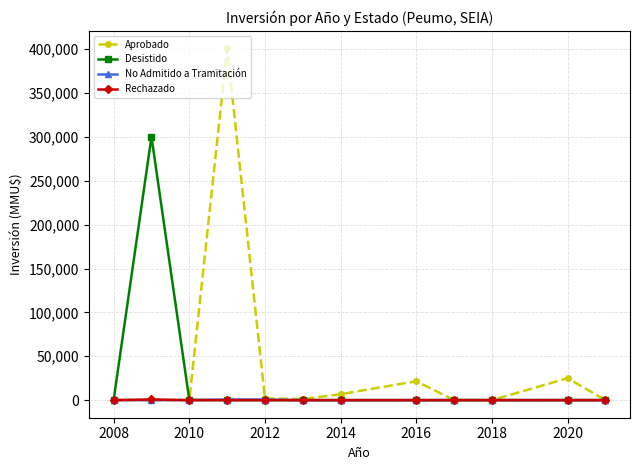

Which series has the widest spread of values?

Aprobado